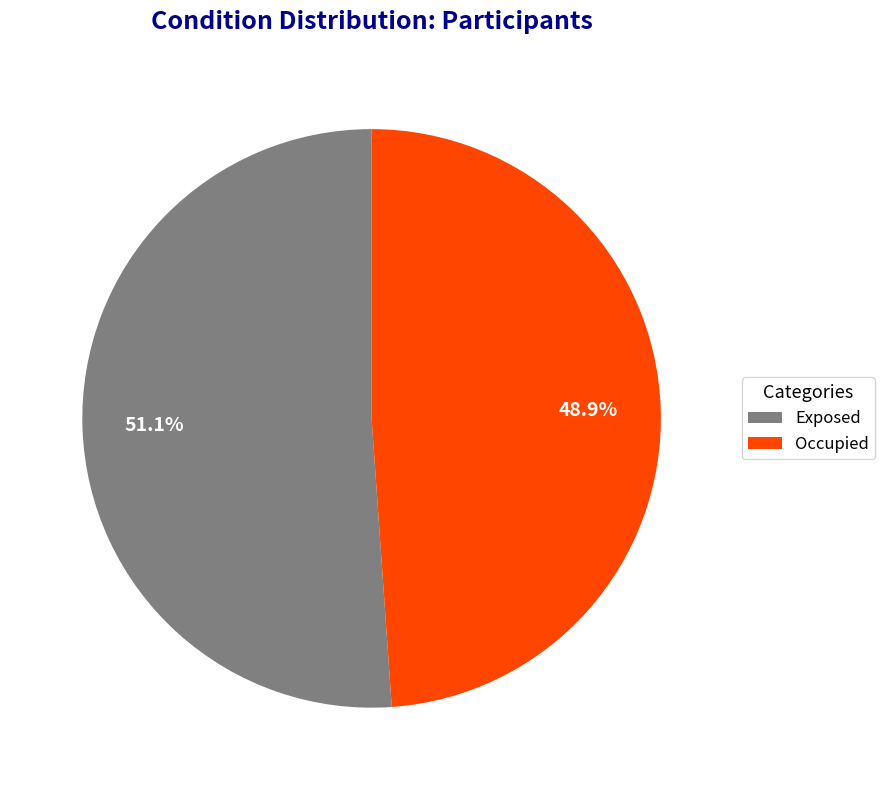

Does any single category account for the majority?

Yes